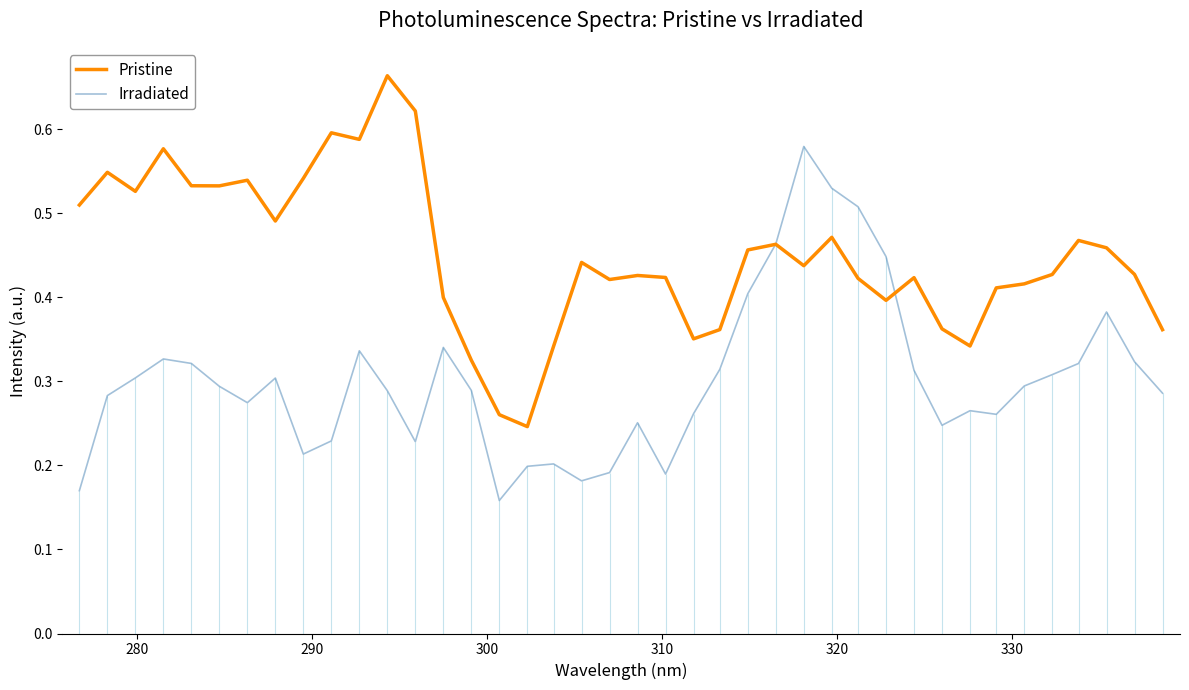

True or false: Pristine has more than 1 interior local peaks.

True